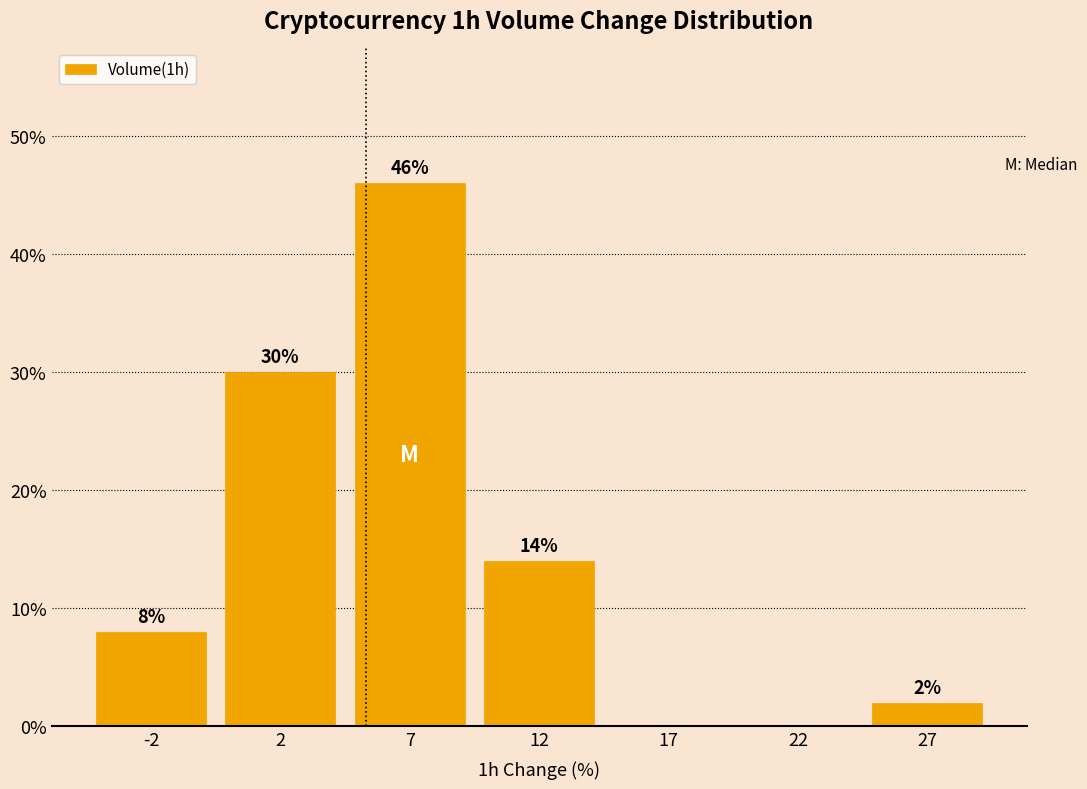

Reading left to right, transcribe all the data shown in this chart.

-2=8.0	2=30.0	7=46.0	12=14.0	17=0.0	22=0.0	27=2.0